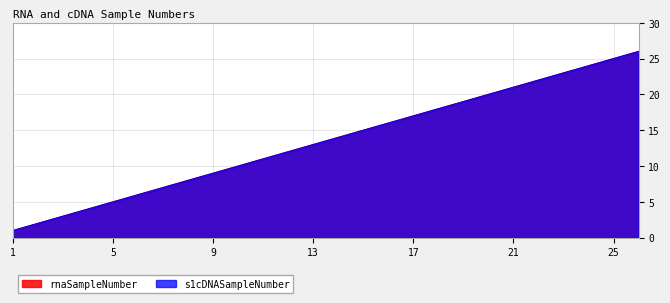

What is the maximum value shown in the chart?

26